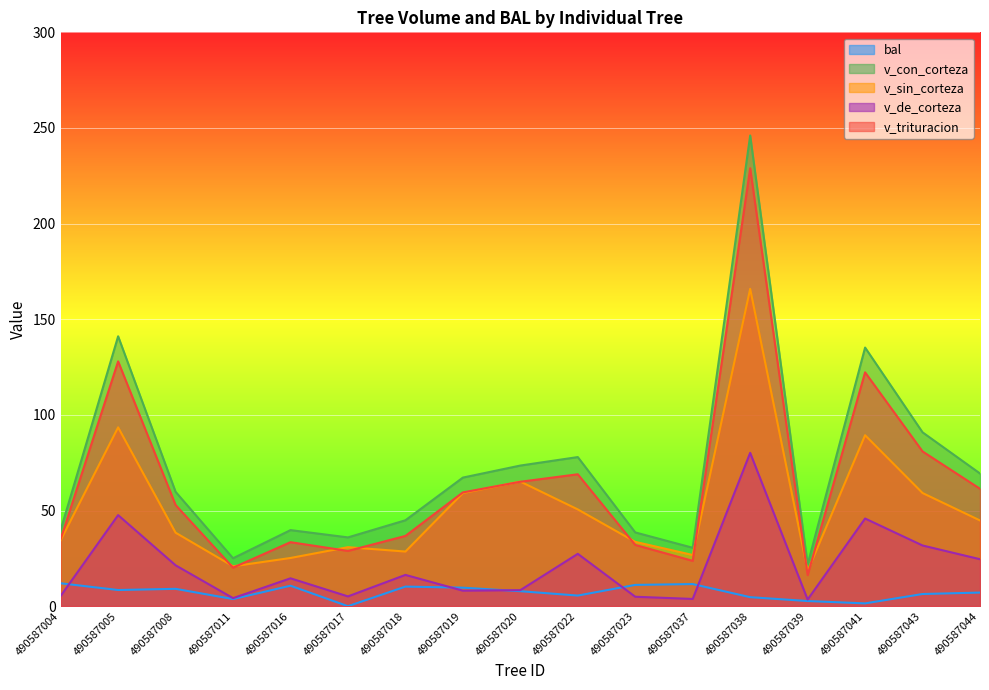

The value of v_de_corteza at 490587023 is 4.9. True or false?

True